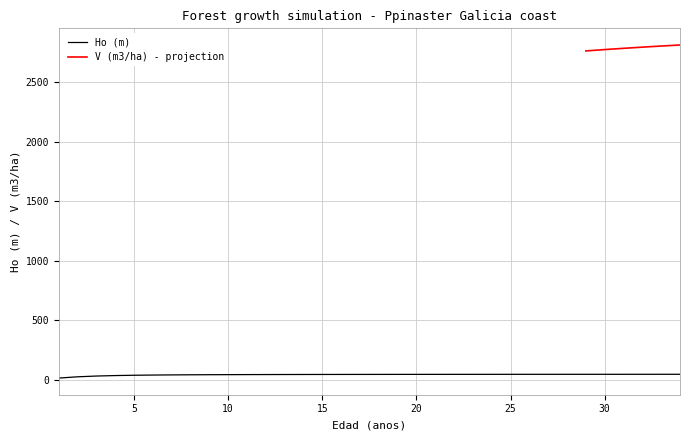

Is this an area chart (filled region under the line)?

No